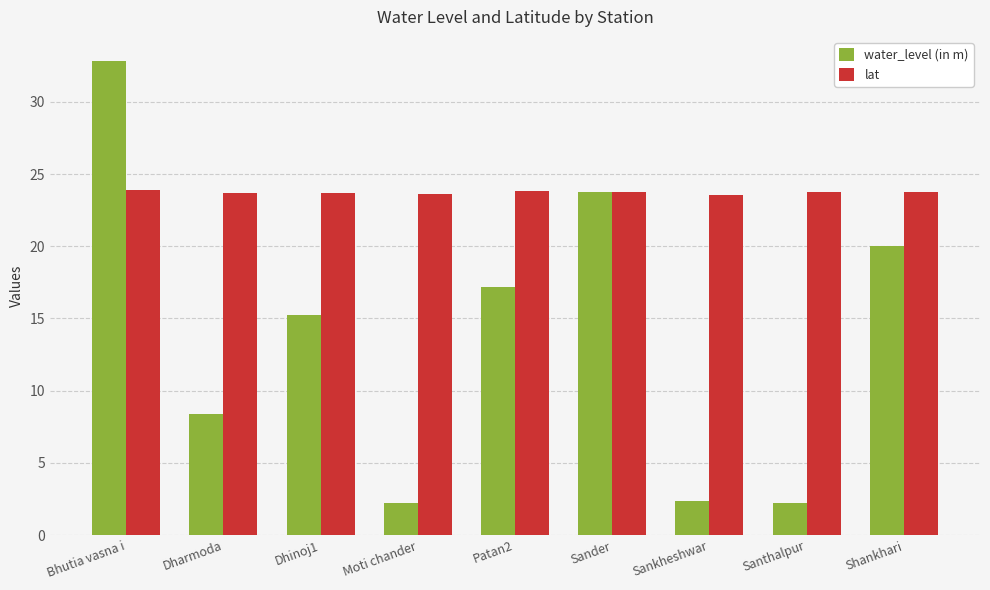

At how many categories does at least one series exceed 5?

9